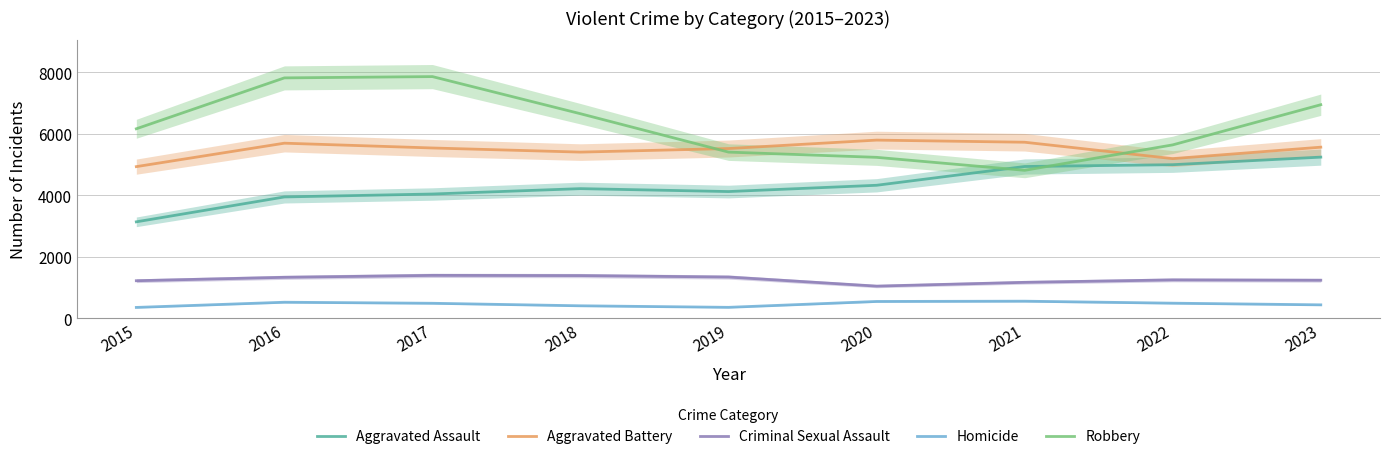

Does the chart display data point markers on the line(s)?

No